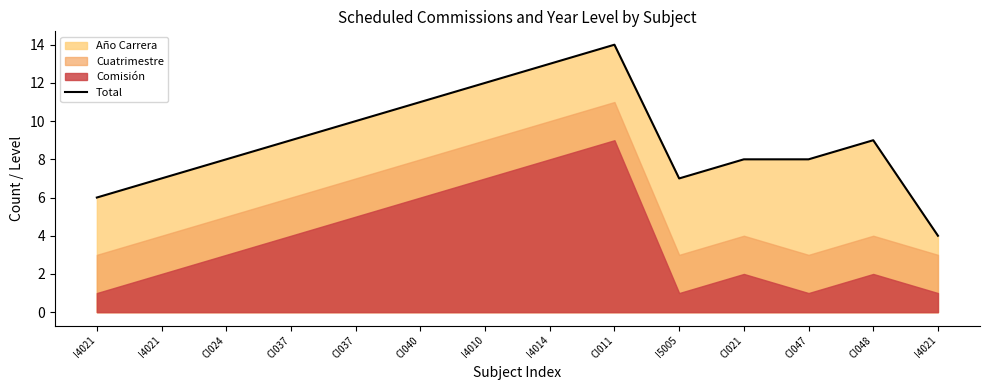

Between I4021 and CI037, which is larger?

CI037